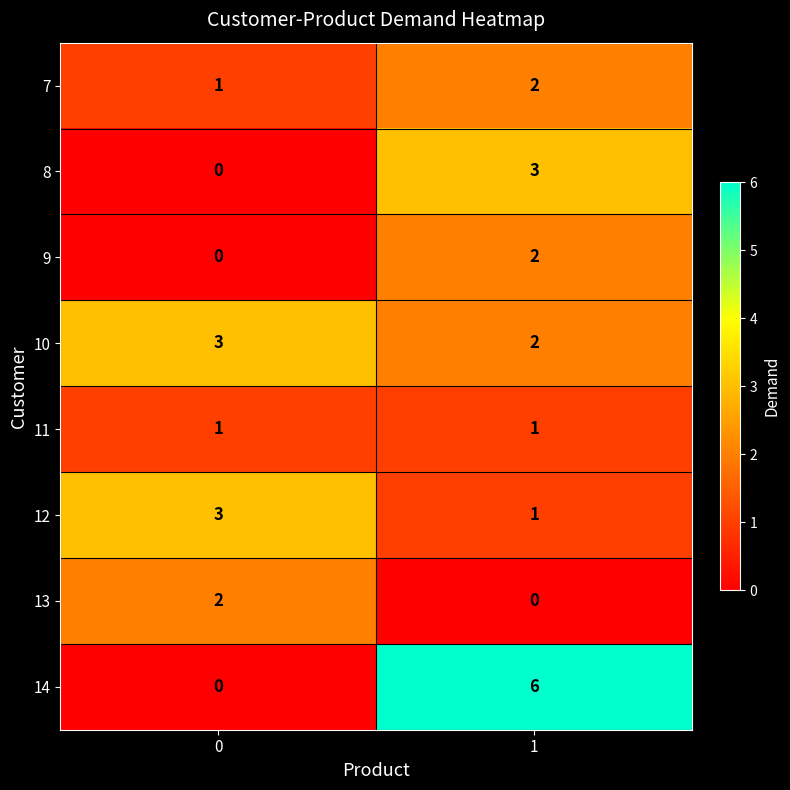

Read the 14 value at 1.

6